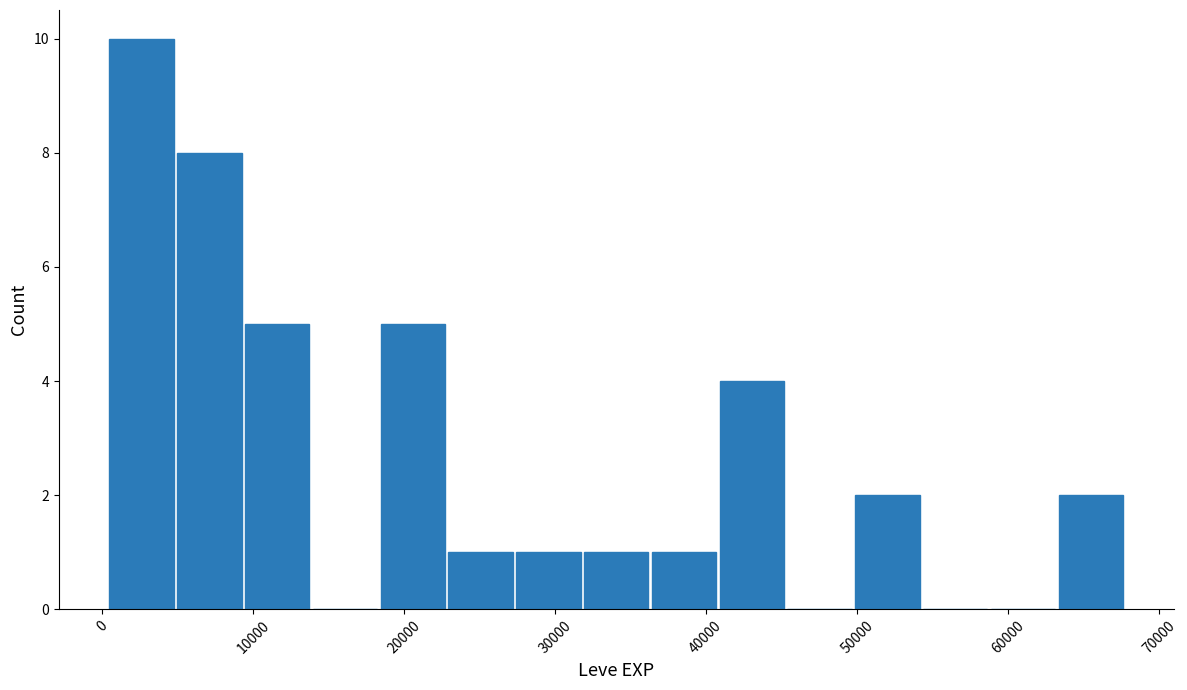

Reading left to right, transcribe this chart: for each bar, give the range it covers on the x-axis and its height. Neither the bar edges nor the heights are printed on the chart, so give them approximately, as read against the axes.

0 to 5000: 10
5000 to 9000: 8
9000 to 14000: 5
14000 to 18000: 0
18000 to 23000: 5
23000 to 27000: 1
27000 to 32000: 1
32000 to 36000: 1
36000 to 41000: 1
41000 to 45000: 4
45000 to 50000: 0
50000 to 54000: 2
54000 to 59000: 0
59000 to 63000: 0
63000 to 68000: 2